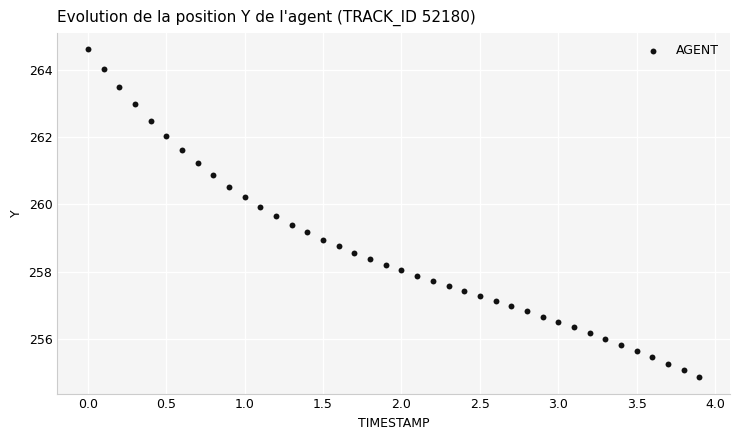

What is the range of Y values (max minus min)?

9.7